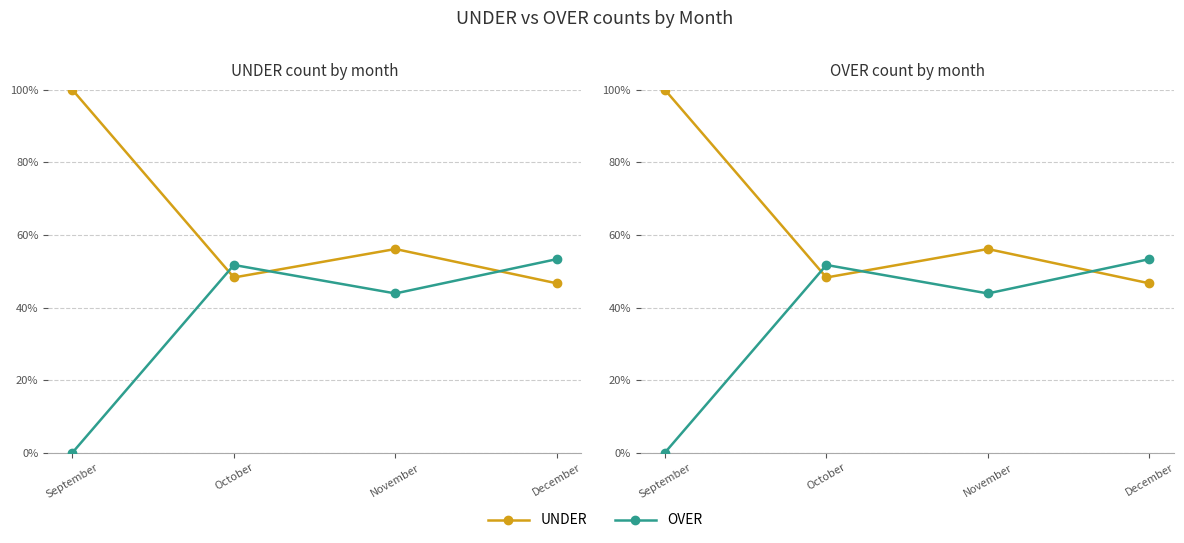

Which series ends up on top after the final intersection of OVER and UNDER?

OVER